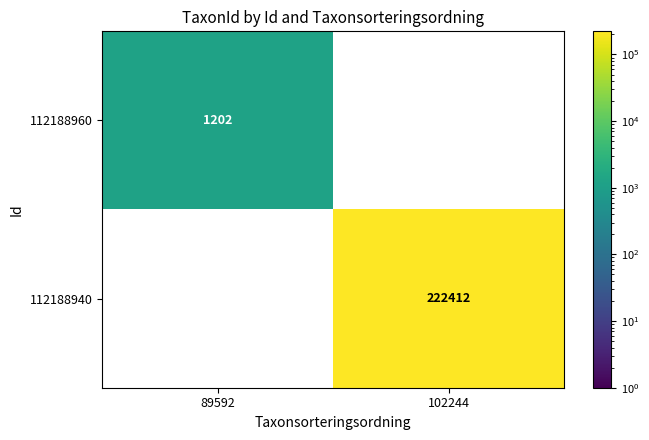

The 112188960 series shows 1202 at 89592. True or false?

True